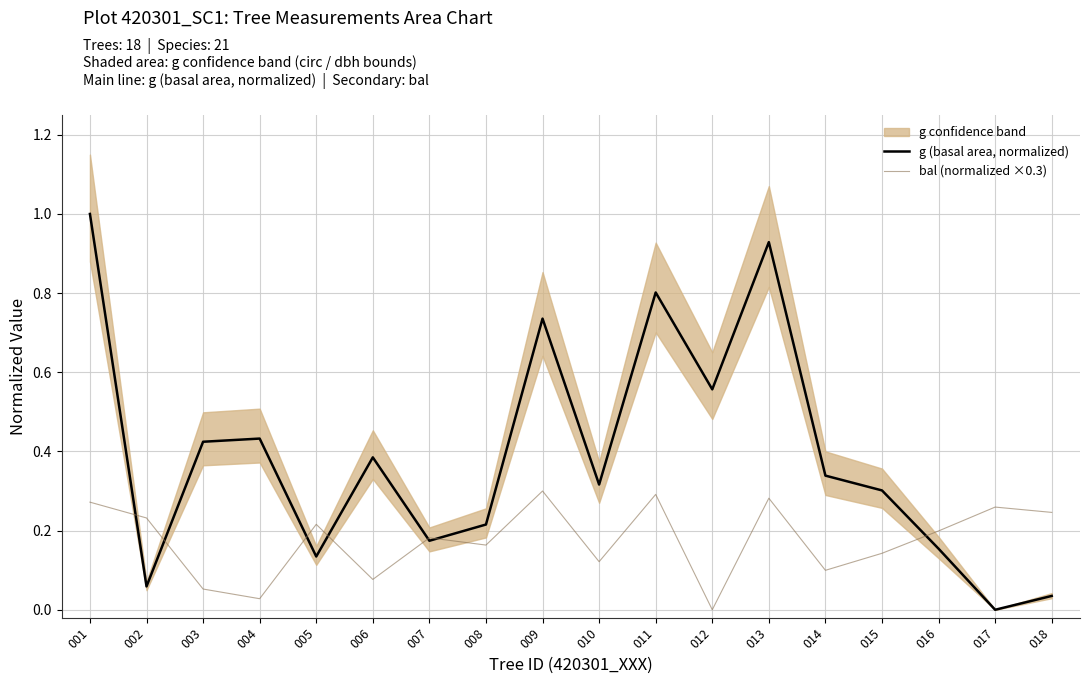

What is the sum of the g (basal area, normalized) values at 011 and 013?

1.7